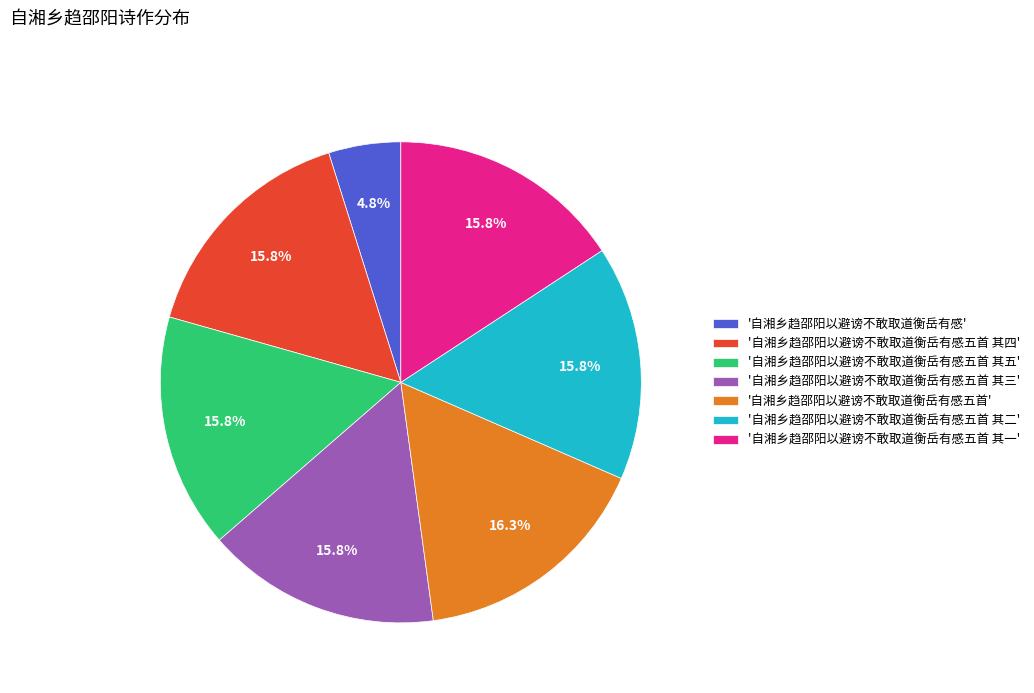

Which has a higher value, '自湘乡趋邵阳以避谤不敢取道衡岳有感' or '自湘乡趋邵阳以避谤不敢取道衡岳有感五首 其四'?

'自湘乡趋邵阳以避谤不敢取道衡岳有感五首 其四'